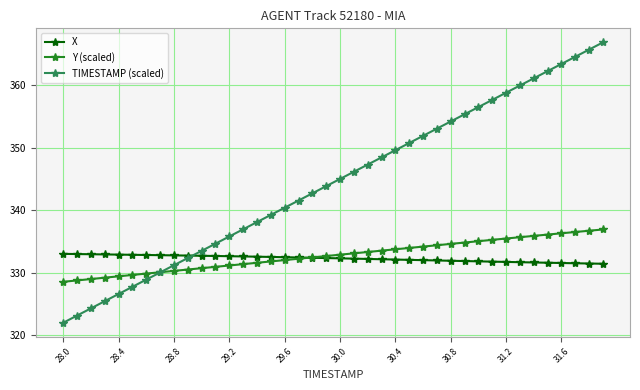

Rank the series by their maximum value, from lowest to highest.

X, Y (scaled), TIMESTAMP (scaled)